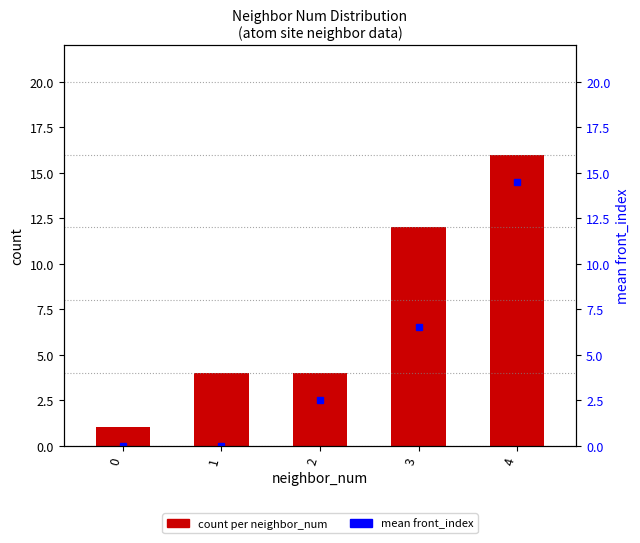

Where does the count per neighbor_num series first go above 4?

3